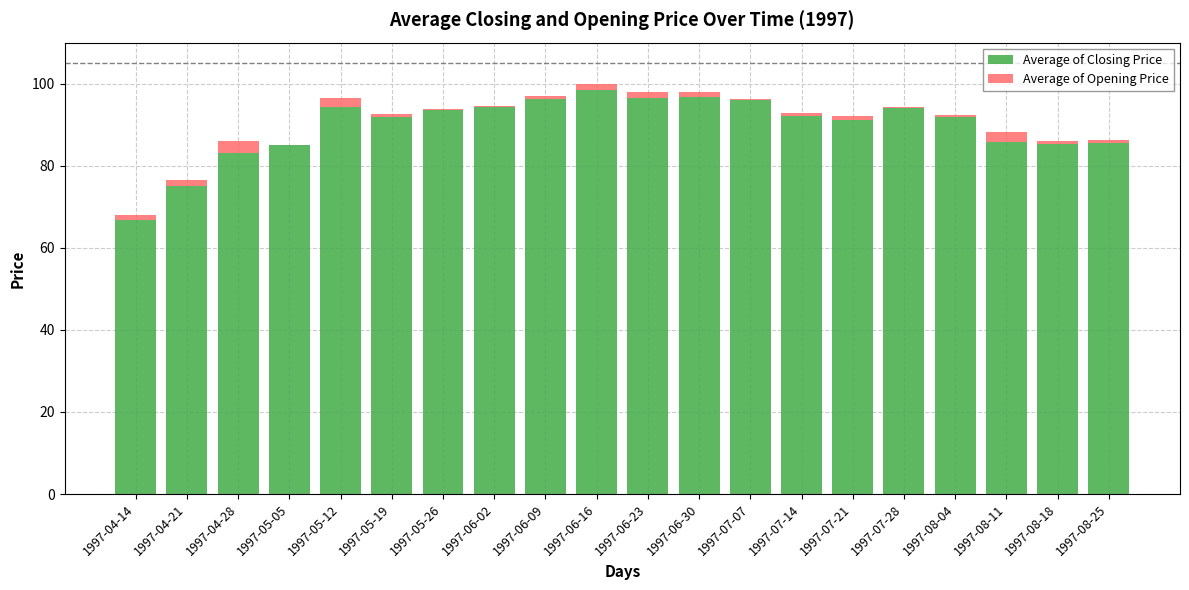

How many categories are shown in the chart?

20